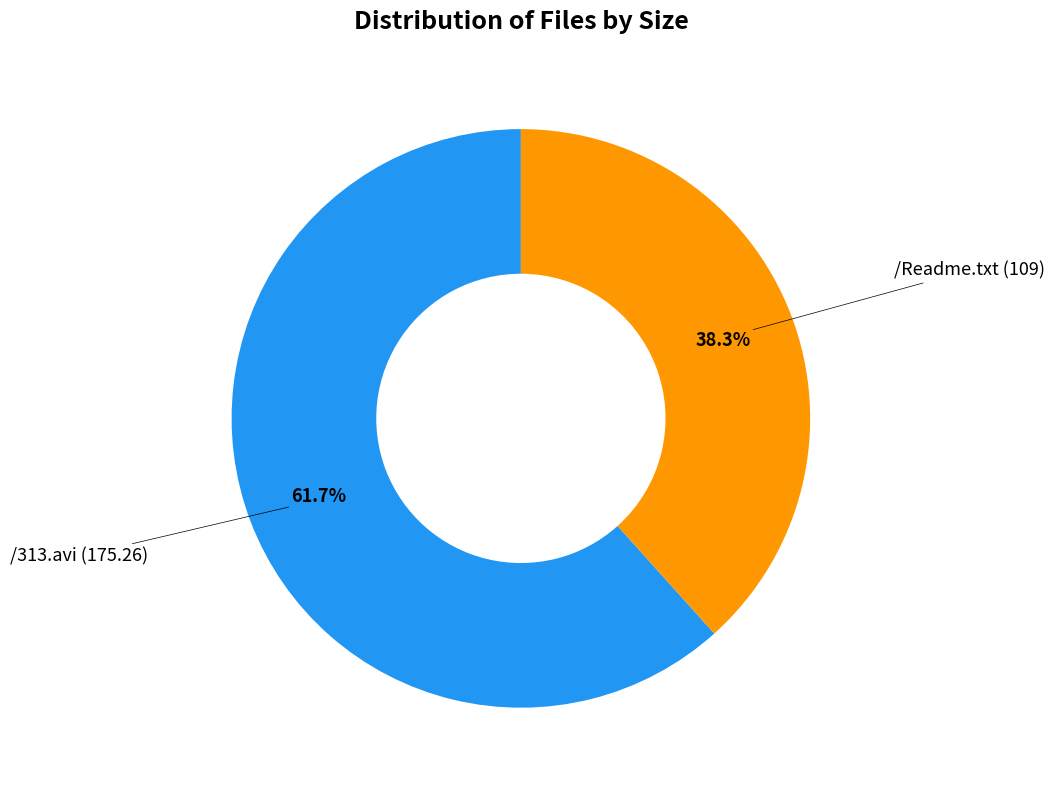

Does any single category account for the majority?

Yes